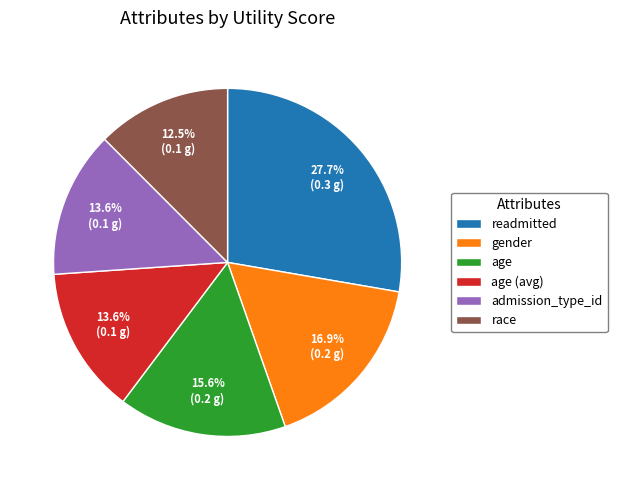

Does age (avg) account for over 50% of the chart?

No